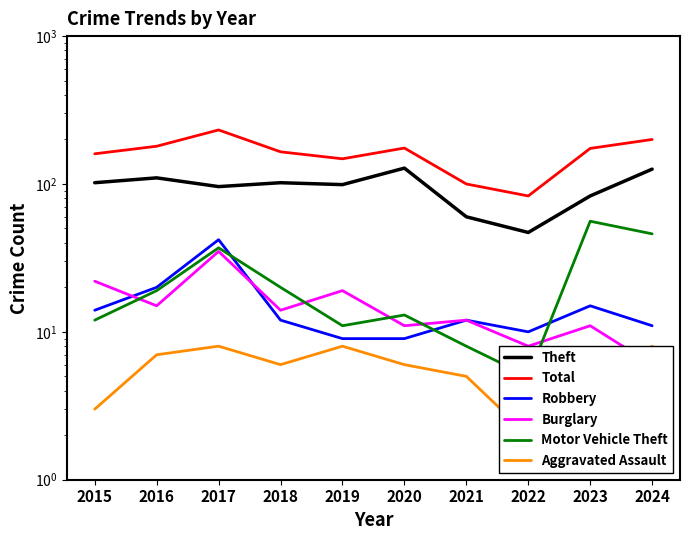

At which label does Theft first exceed 102?

2016